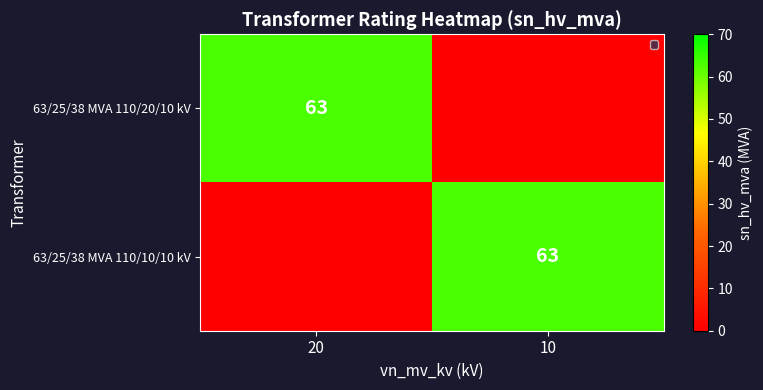

What is the greatest value displayed?

63